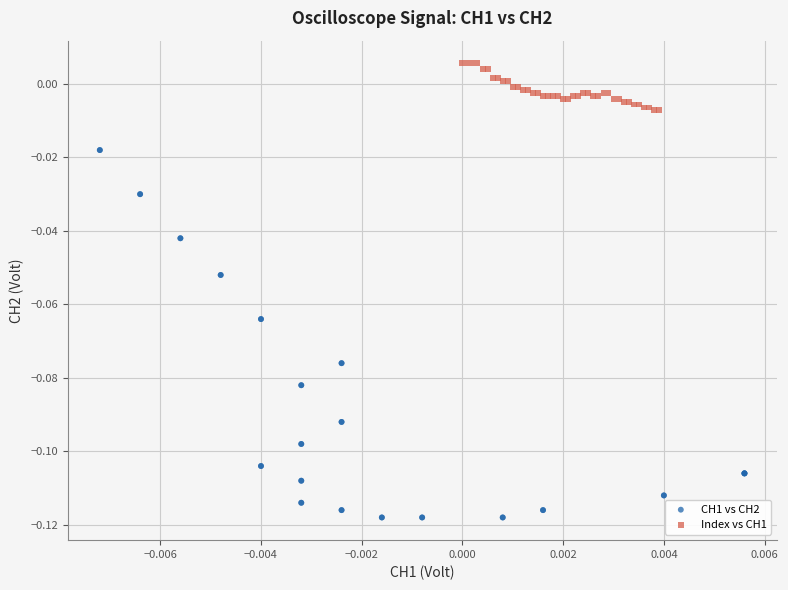

Which series reaches the minimum Y coordinate?

CH1 vs CH2